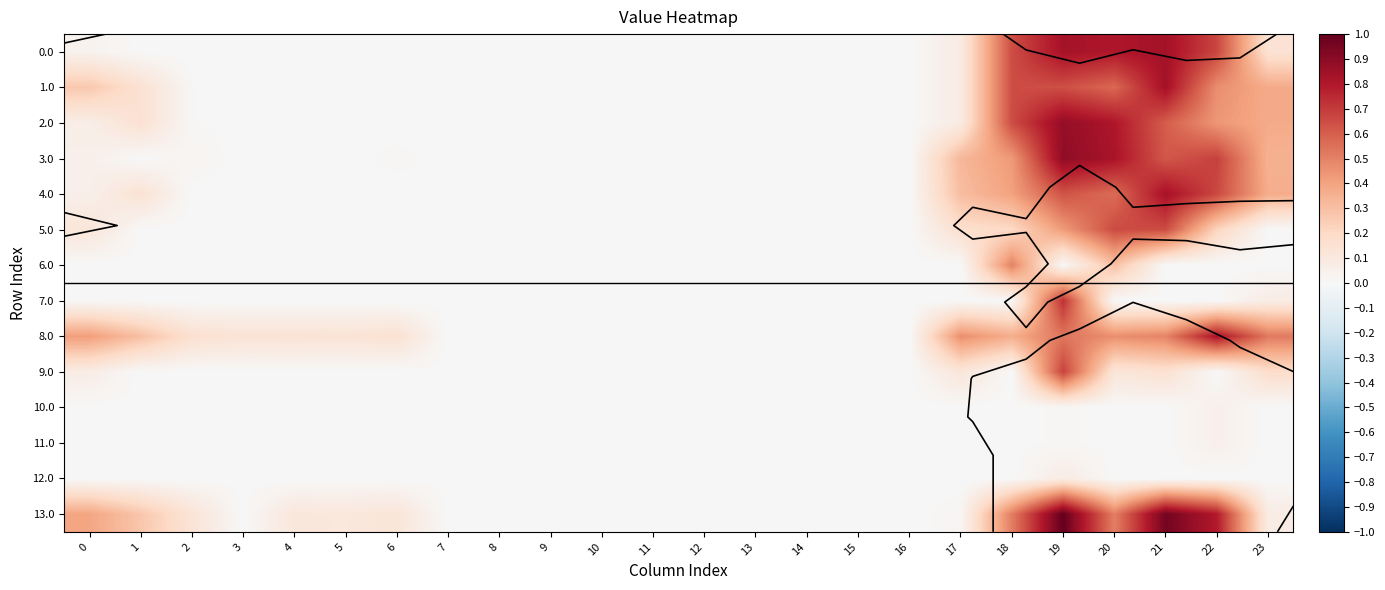

The 4.0 series shows -0.6 at 6. True or false?

False